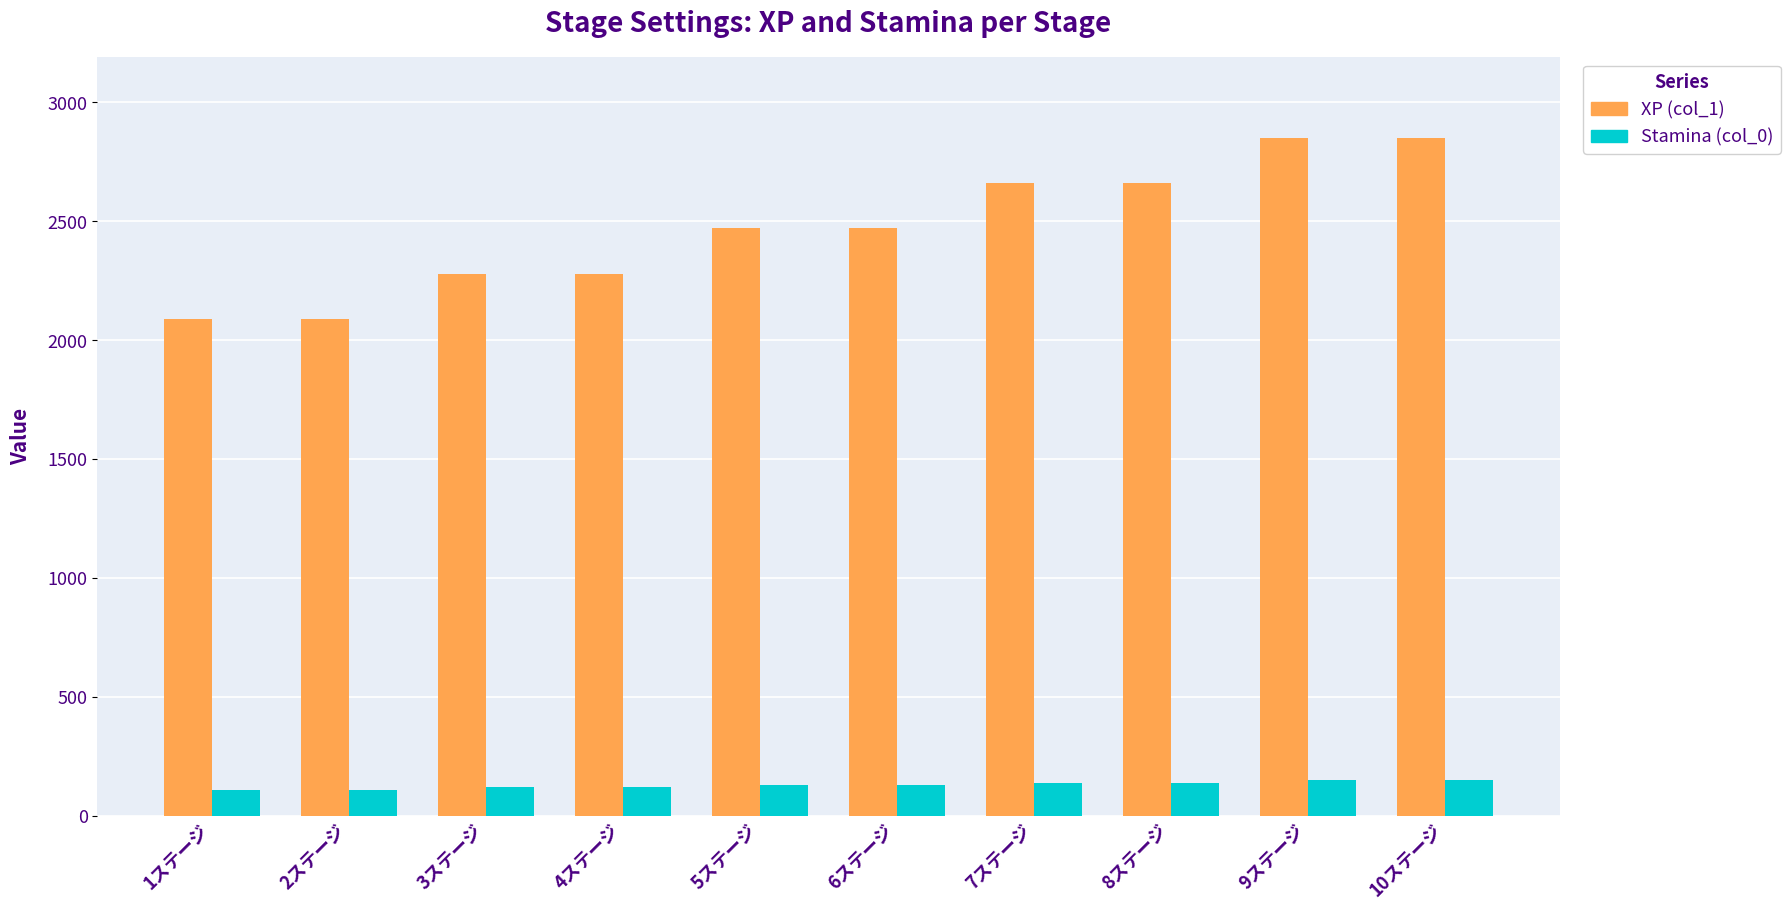

List the series in order of their overall mean, highest first.

XP (col_1), Stamina (col_0)